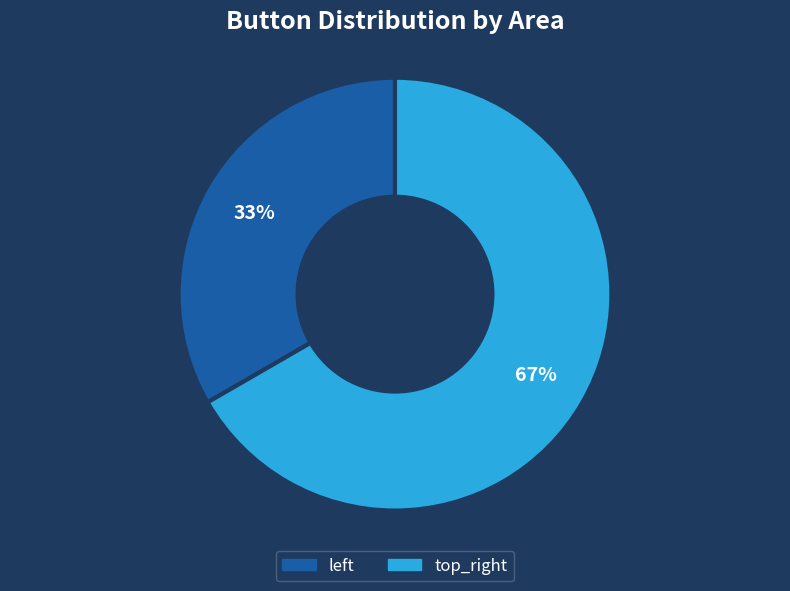

Which category has the smallest portion of the pie?

left